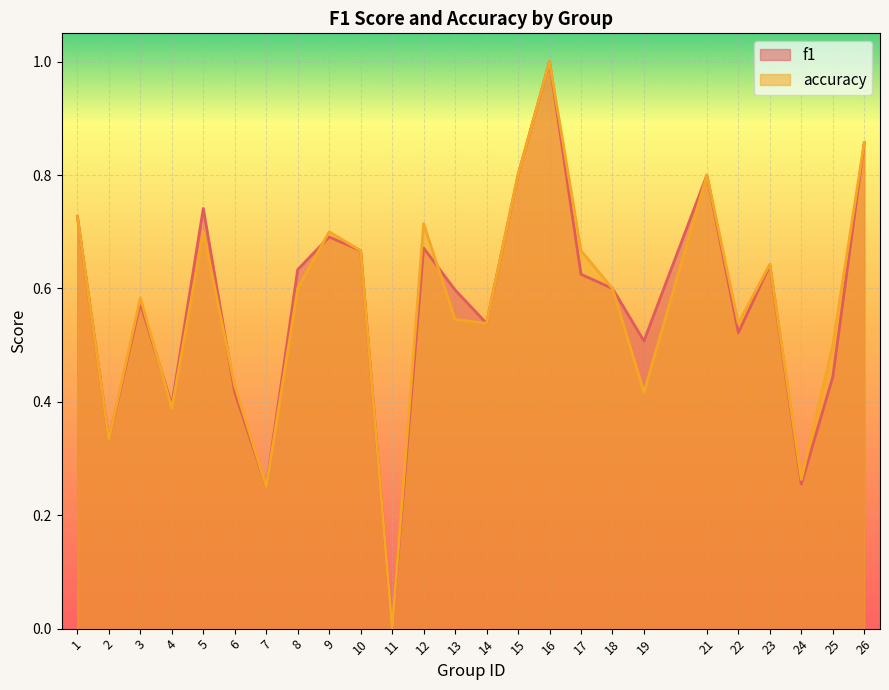

Reading left to right, extract all data points from this chart.

f1: 0.7	0.3	0.6	0.4	0.7	0.4	0.2	0.6	0.7	0.7	0.0	0.7	0.6	0.5	0.8	1.0	0.6	0.6	0.5	0.8	0.5	0.6	0.3	0.4	0.9
accuracy: 0.7	0.3	0.6	0.4	0.7	0.4	0.2	0.6	0.7	0.7	0.0	0.7	0.5	0.5	0.8	1.0	0.7	0.6	0.4	0.8	0.5	0.6	0.3	0.5	0.9